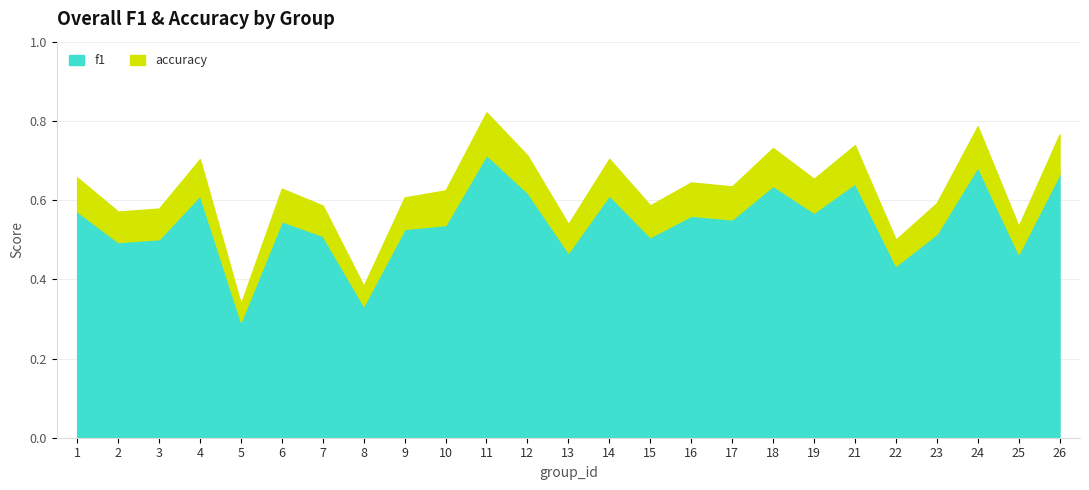

List the series in order of their overall mean, highest first.

accuracy, f1